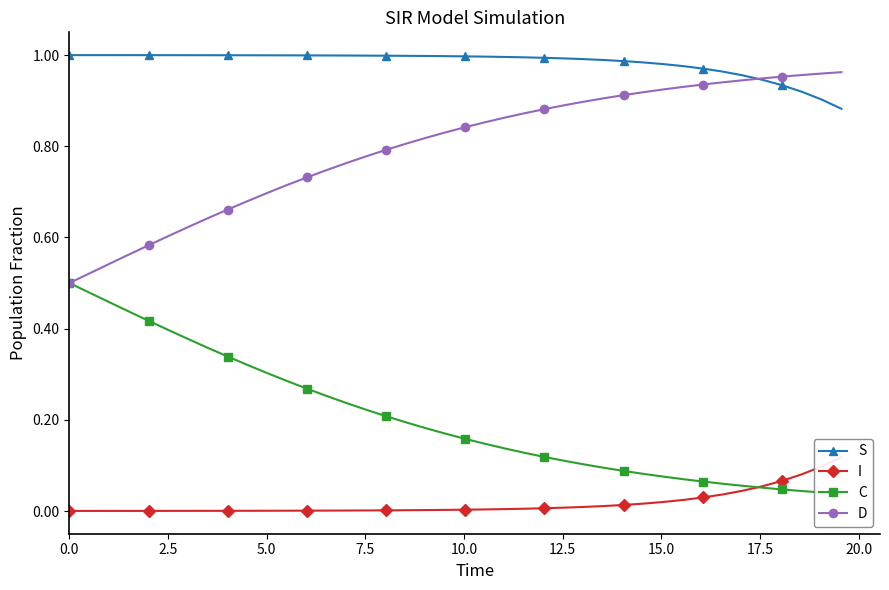

Where do D and S first cross each other?

34 and 35